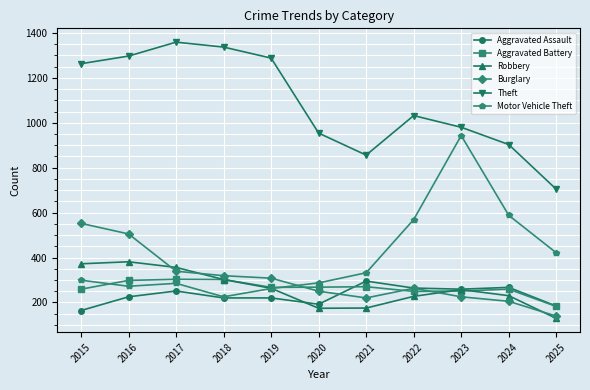

At which label does Burglary reach its peak?

2015